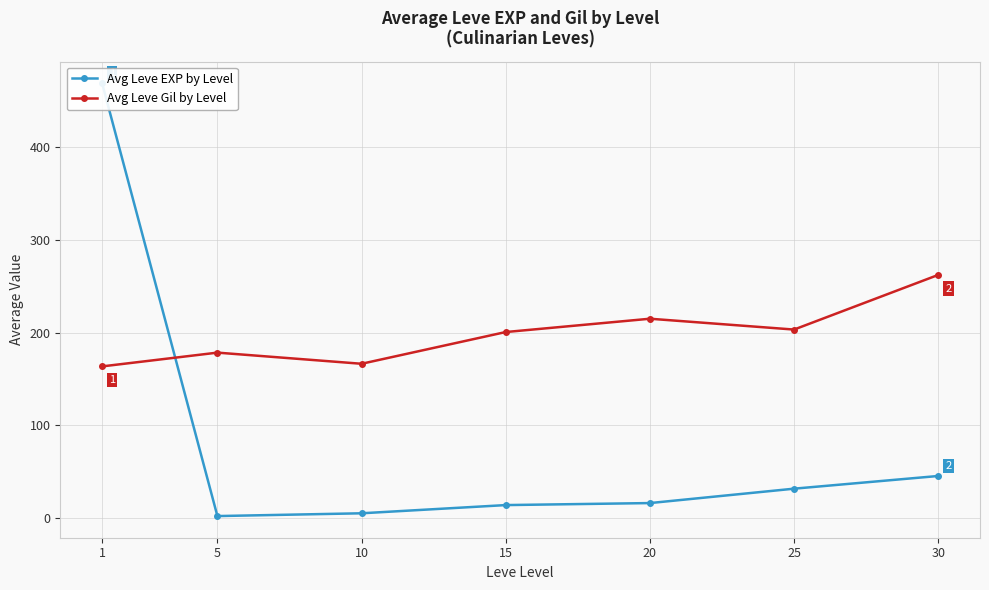

Rank the categories by Avg Leve Gil by Level value from highest to lowest.

30, 20, 25, 15, 5, 10, 1